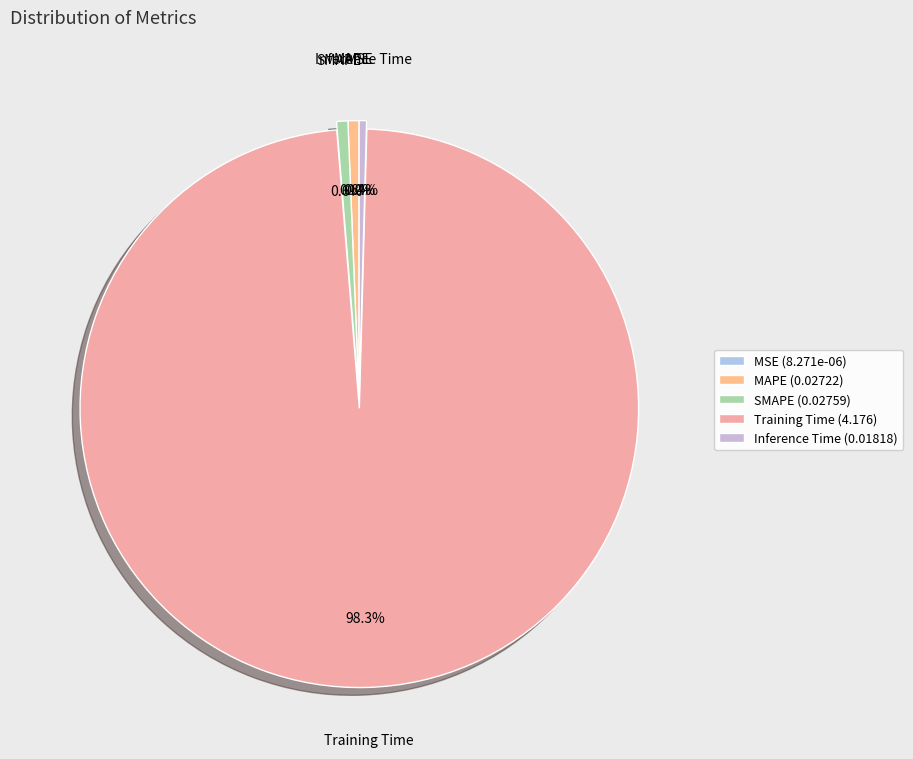

Which has a higher value, Training Time or Inference Time?

Training Time